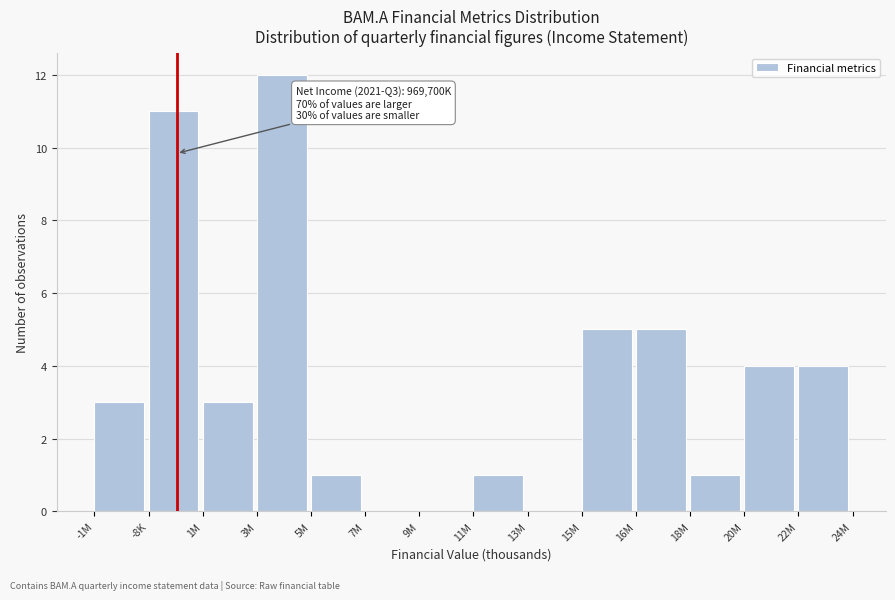

Reading left to right, list all the values displayed in this chart.

-1M=3	-8K=11	1M=3	3M=12	5M=1	7M=0	9M=0	11M=1	13M=0	15M=5	16M=5	18M=1	20M=4	22M=4